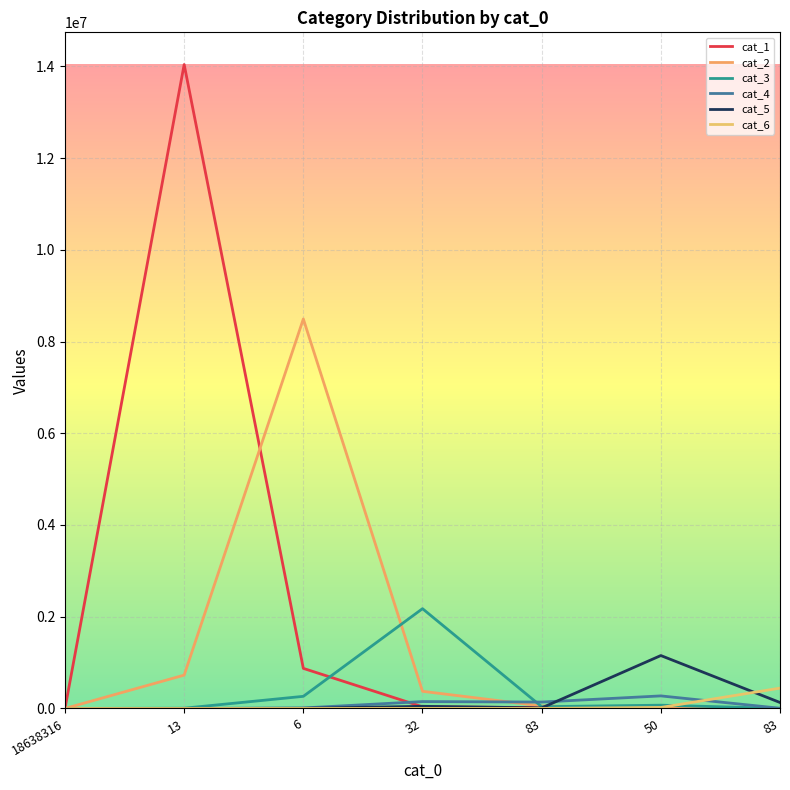

How many lines are shown in the chart?

6